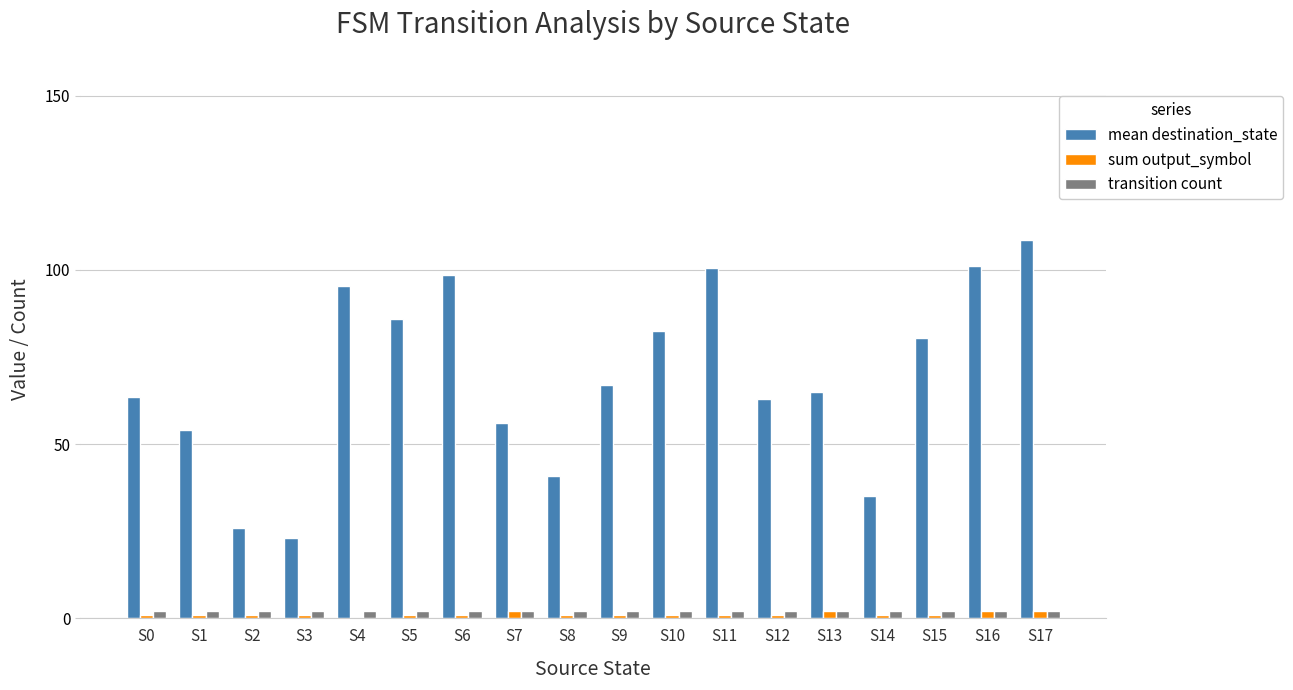

At which category is the sum across all series the highest?

S17